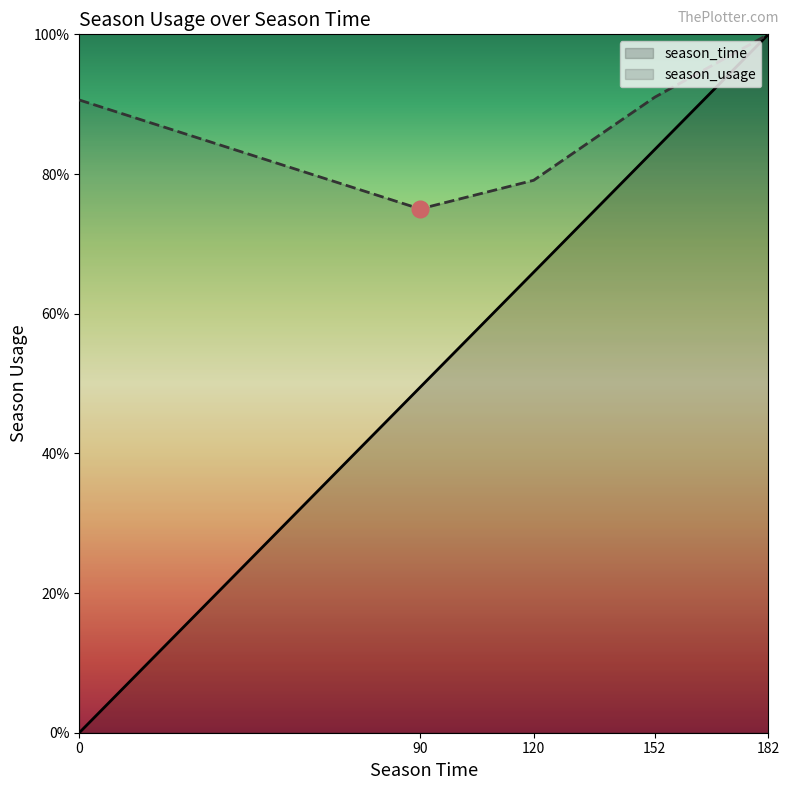

What are all the series names shown in the legend?

season_time, season_usage